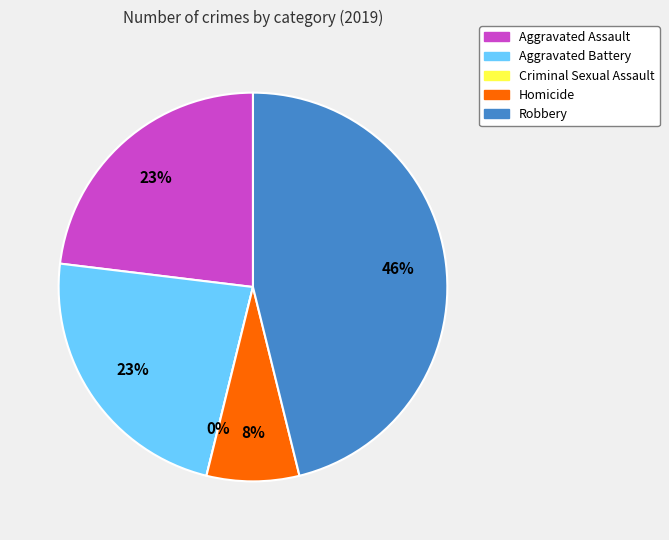

Do Criminal Sexual Assault and Aggravated Assault together represent more than half of the pie?

No